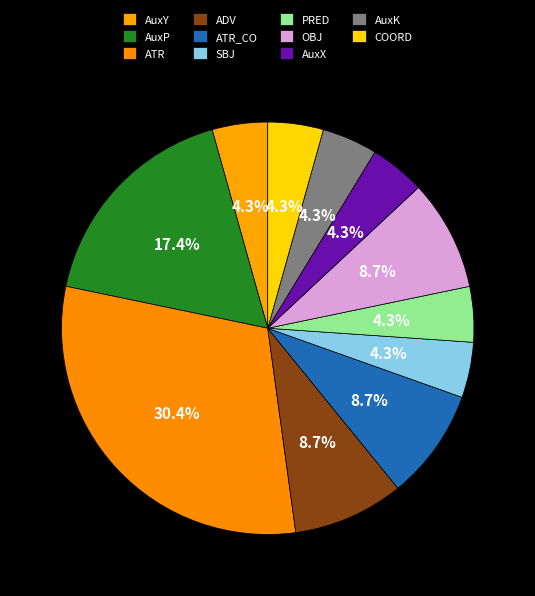

Count the number of slices in the pie.

11